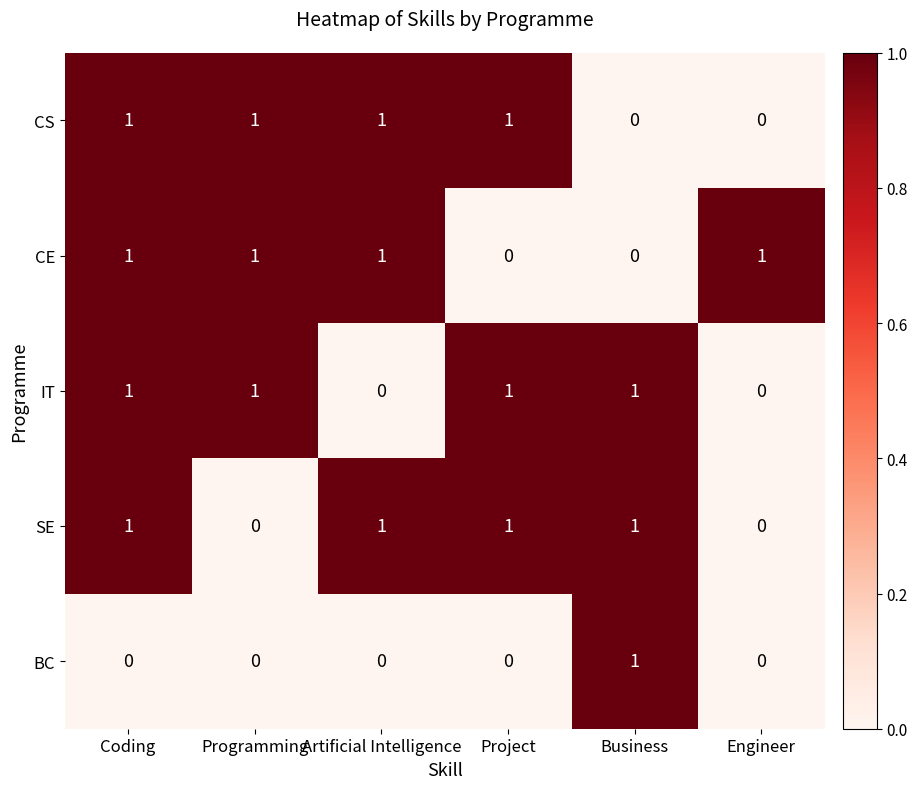

Is it true that CS equals 2 at Artificial Intelligence?

False